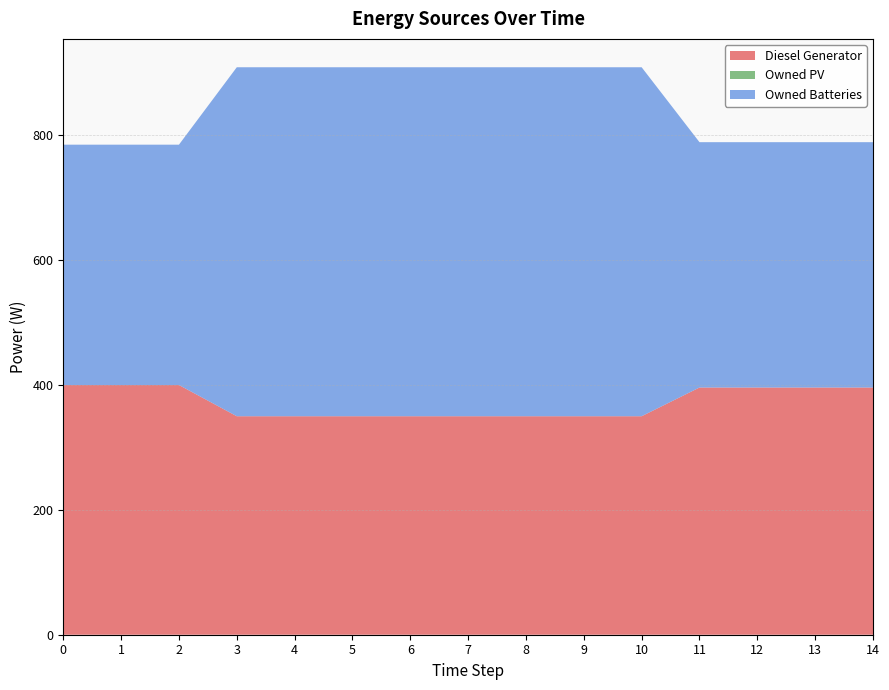

True or false: Owned Batteries has more than 0 points higher than both neighbors.

False